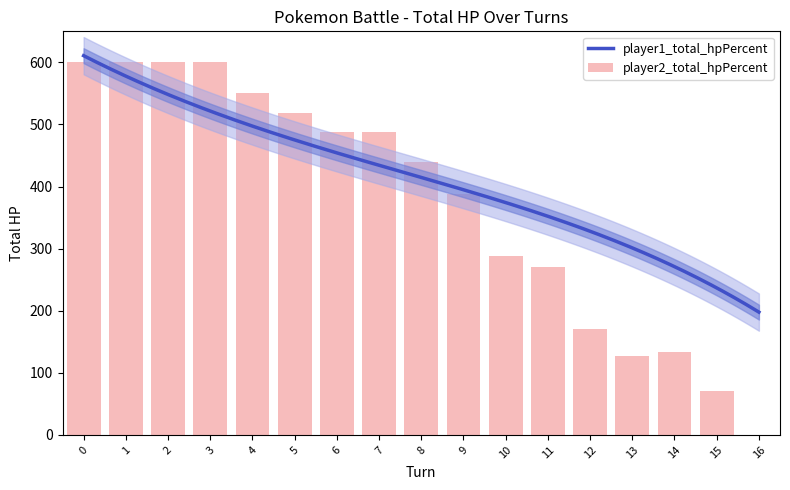

Which label corresponds to the smallest value in the chart?

16